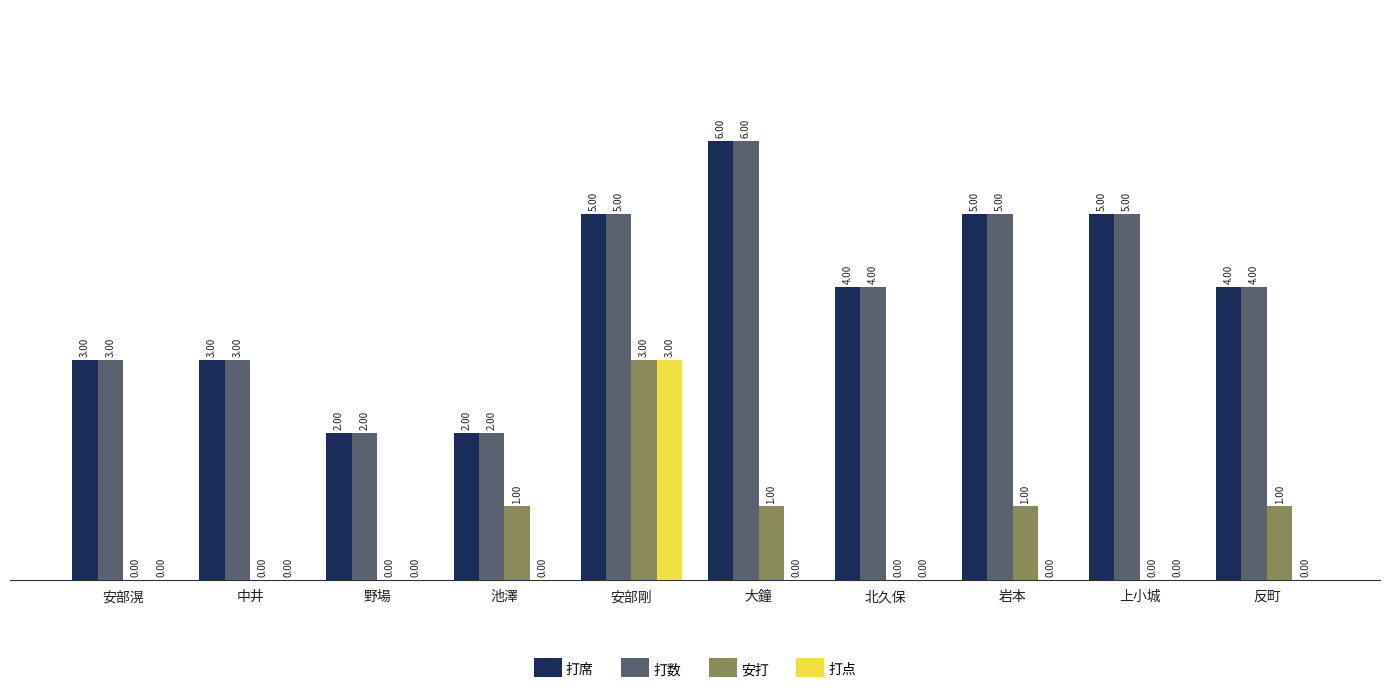

Does the chart contain stacked bars?

No